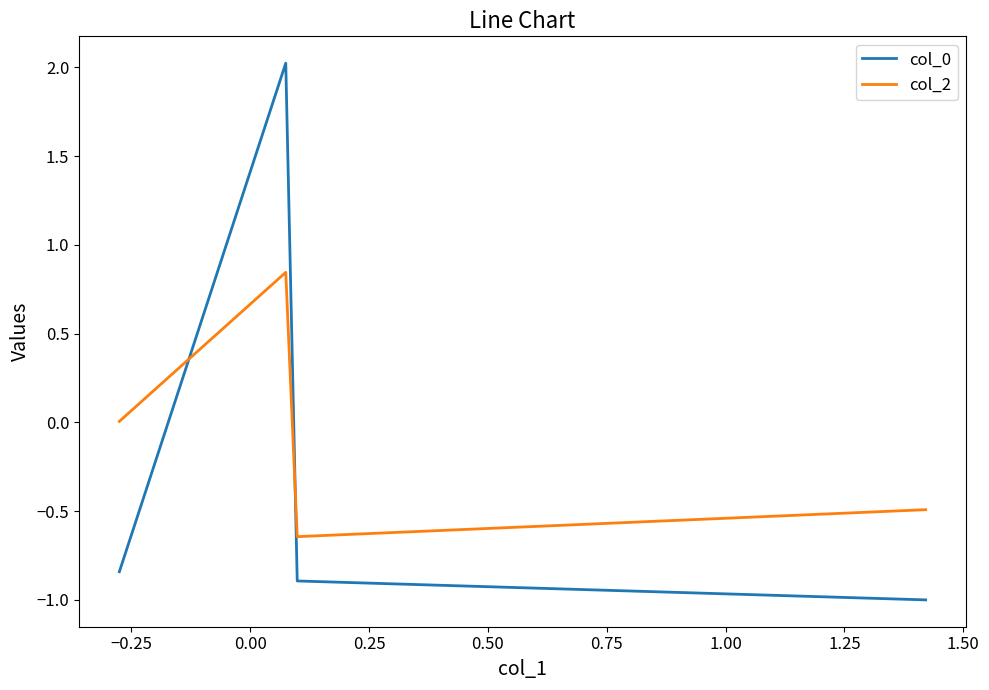

What is the maximum value shown in the chart?

2.0